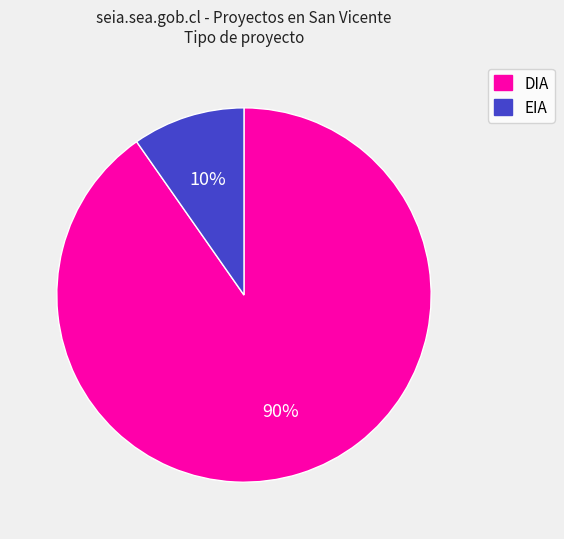

True or false: EIA accounts for 10% of the total.

True